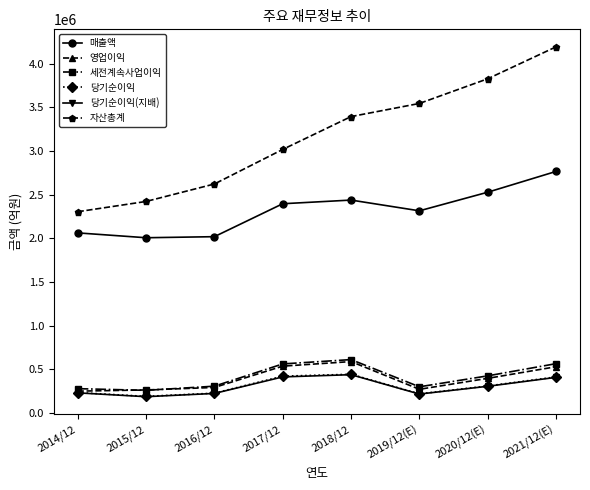

What position from the left is 2021/12(E)?

8